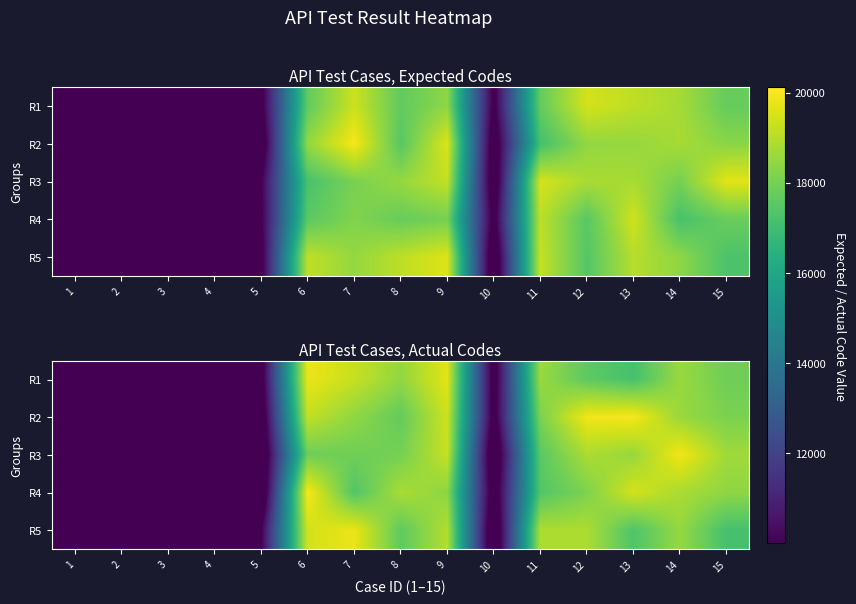

At which label does R4 reach its minimum?

5